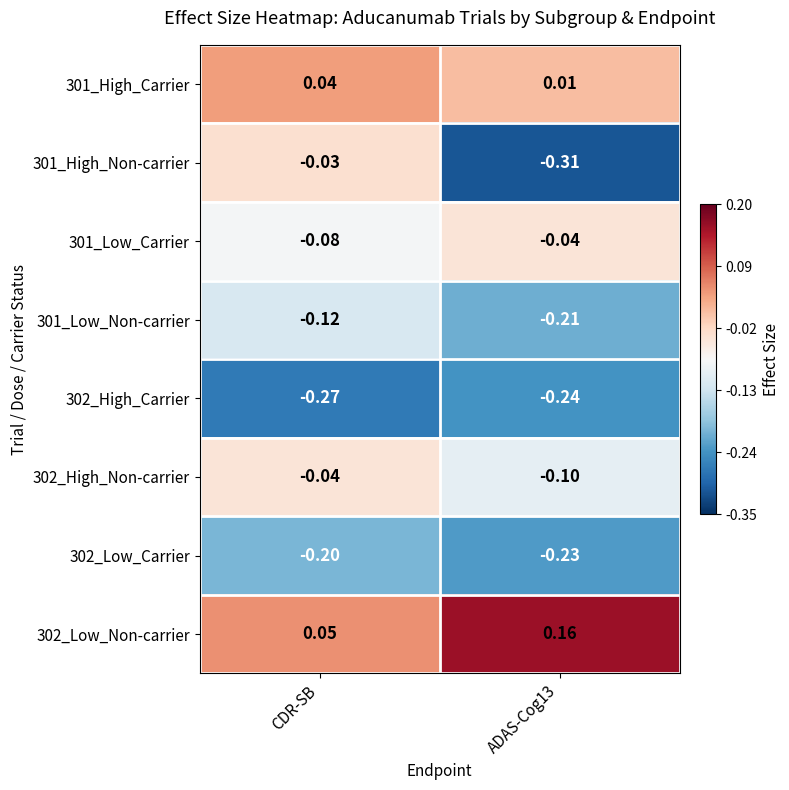

Which series changed the most between CDR-SB and ADAS-Cog13?

301_High_Non-carrier